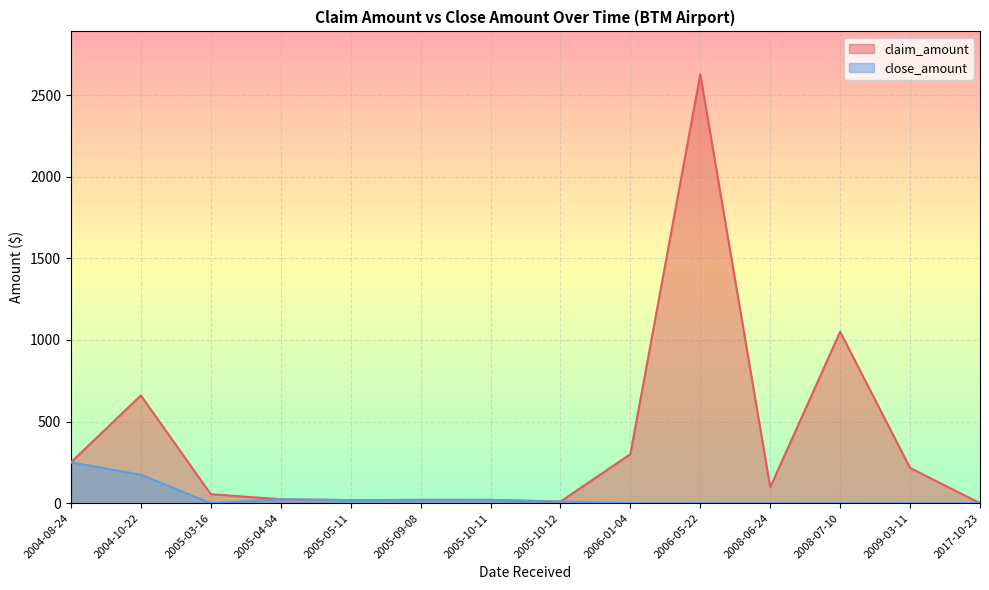

How many lines are shown in the chart?

2